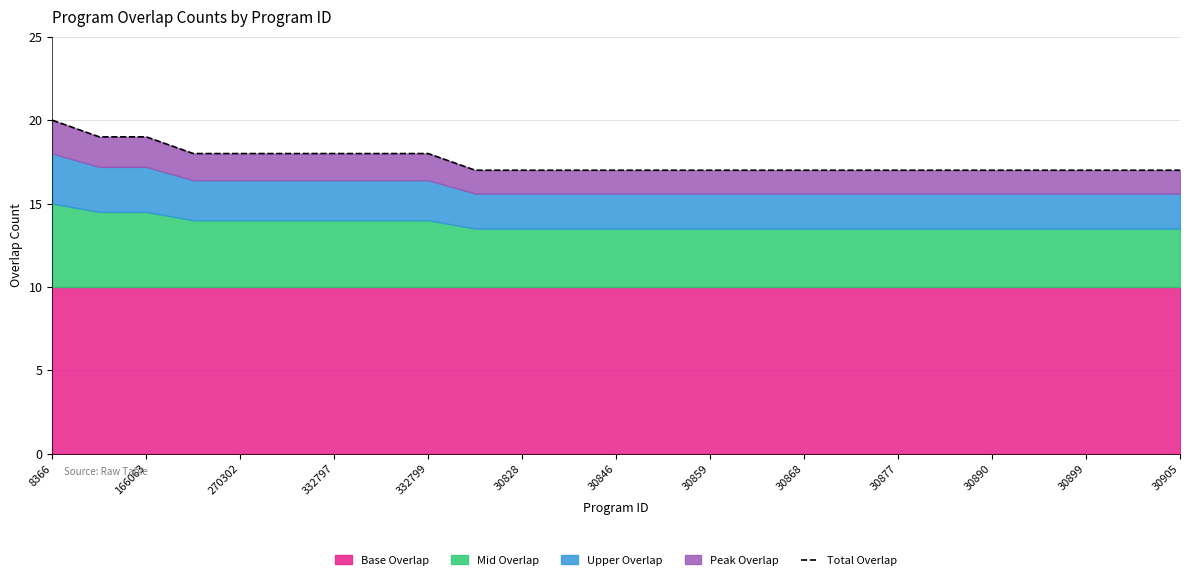

Reading left to right, transcribe all the data shown in this chart.

20	19	19	18	18	18	18	18	18	17	17	17	17	17	17	17	17	17	17	17	17	17	17	17	17